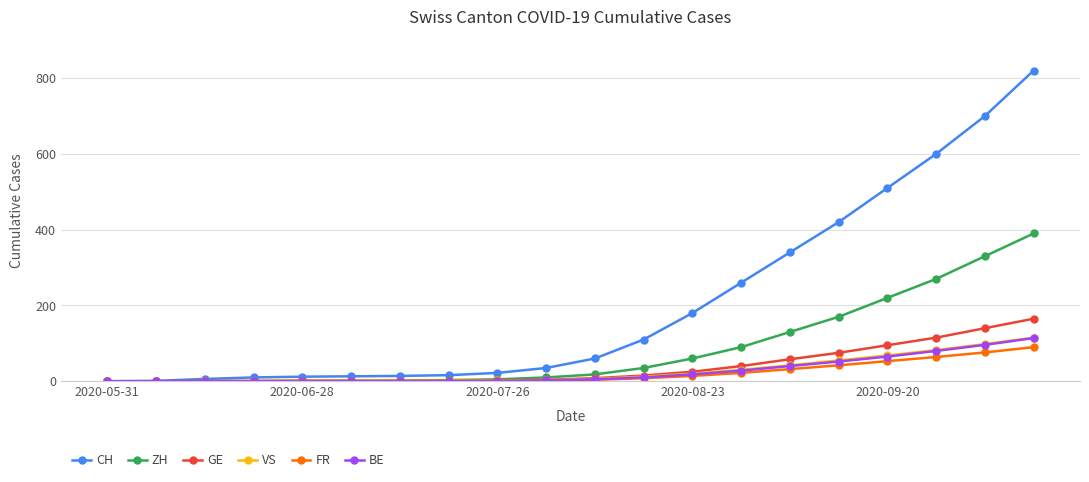

Which series has the largest range (max minus min)?

CH